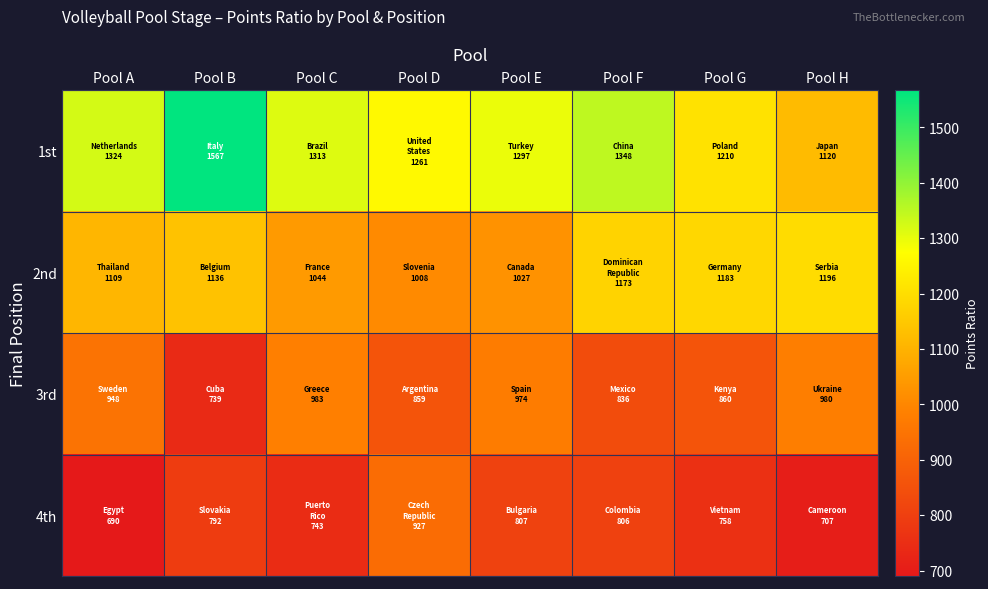

Rank the series by their maximum value, from lowest to highest.

4th, 3rd, 2nd, 1st